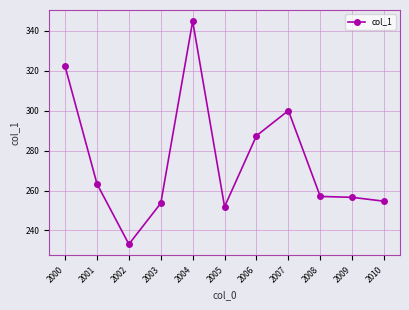

Where is the first local minimum?

2002